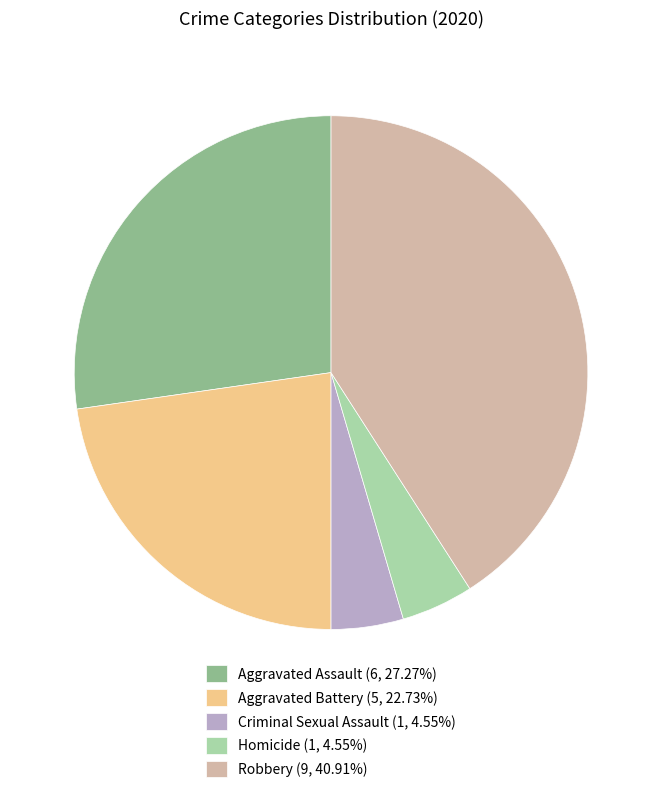

Count the number of slices in the pie.

5